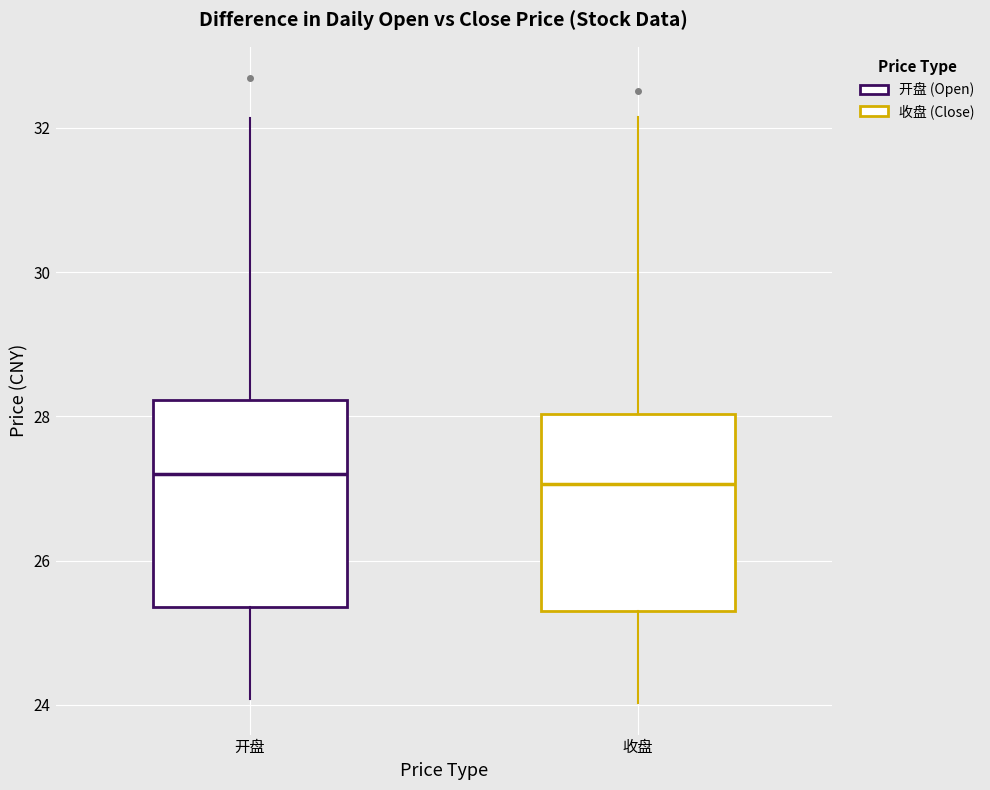

Reading left to right, read every box against the y-axis: the position of its median line, the range the box covers, and the ends of its whiskers. The values are not printed on the chart, so give them approximately, as read against the axis.

开盘: median 27.2, box 25.4 to 28.2, whiskers 24.0 to 32.2
收盘: median 27.0, box 25.2 to 28.0, whiskers 24.0 to 32.2